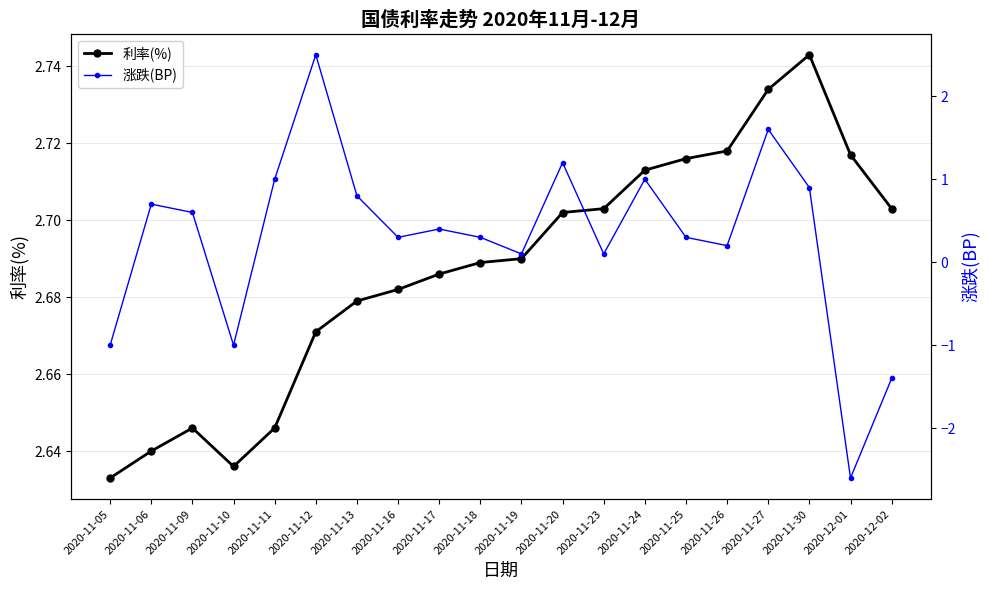

Where is the first local minimum for 涨跌(BP)?

2020-11-10